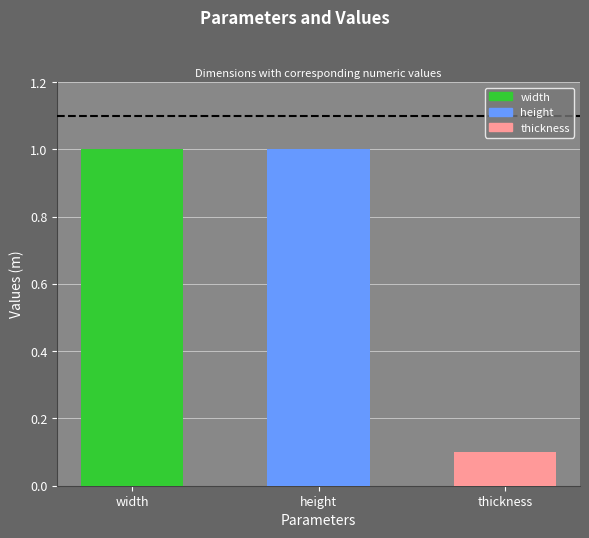

Rank the categories by value from lowest to highest.

thickness, width, height